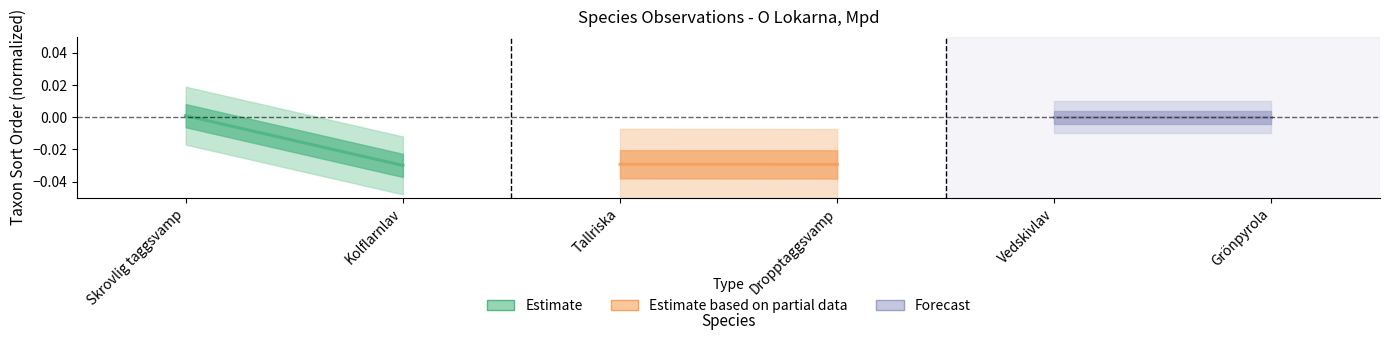

The value of Estimate at Skrovlig taggsvamp is 0.0. True or false?

True